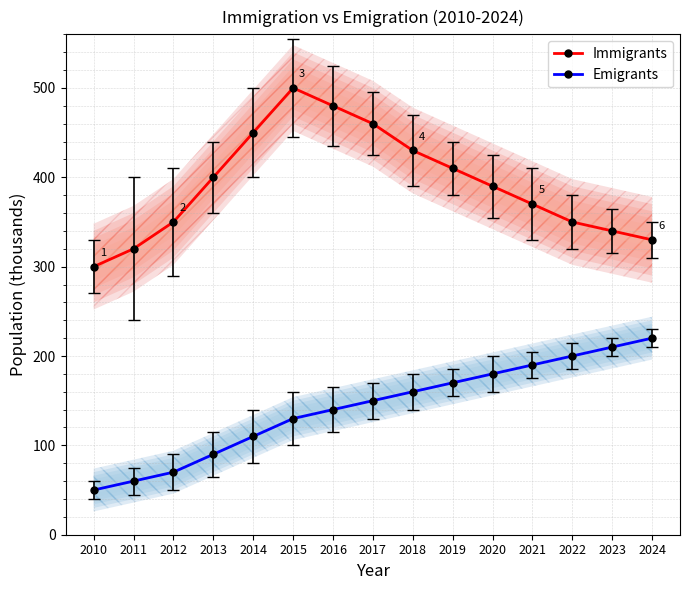

True or false: Immigrants and Emigrants cross at least once.

False